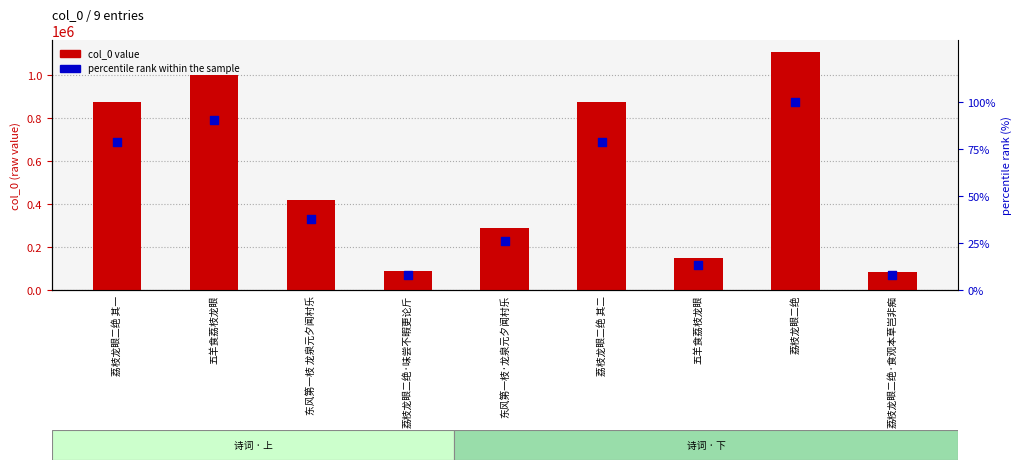

What are all the series names shown in the legend?

col_0 value, percentile rank within the sample